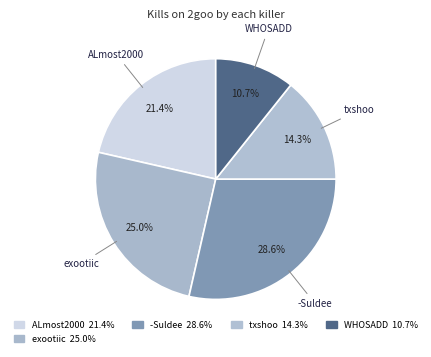

Combined, what portion of the pie is txshoo and WHOSADD?

25.0%